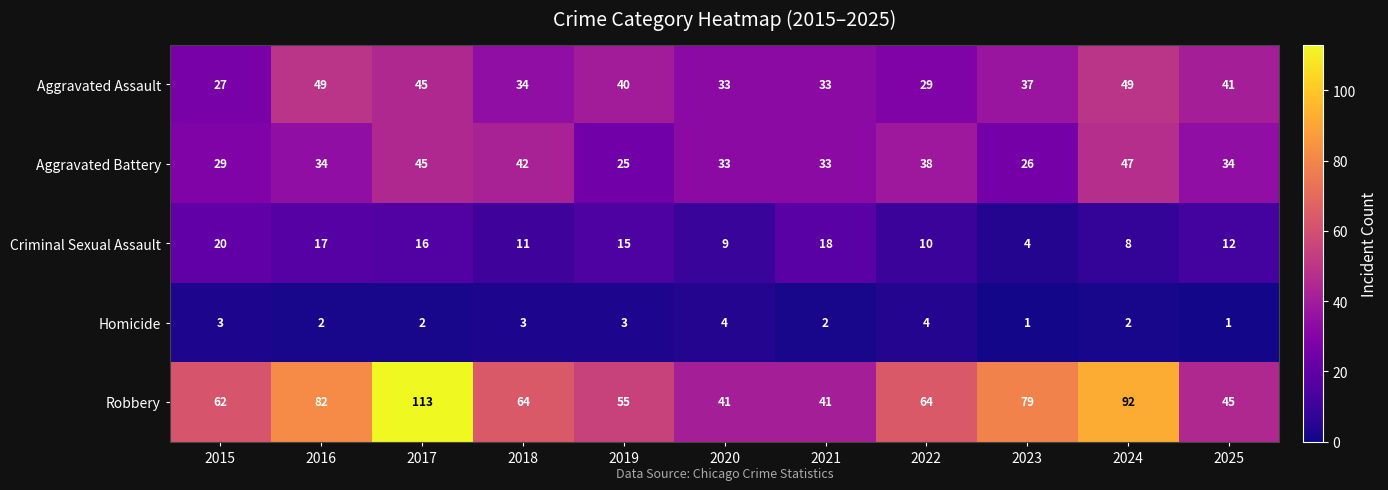

What is the total value across all series at 2016?

184